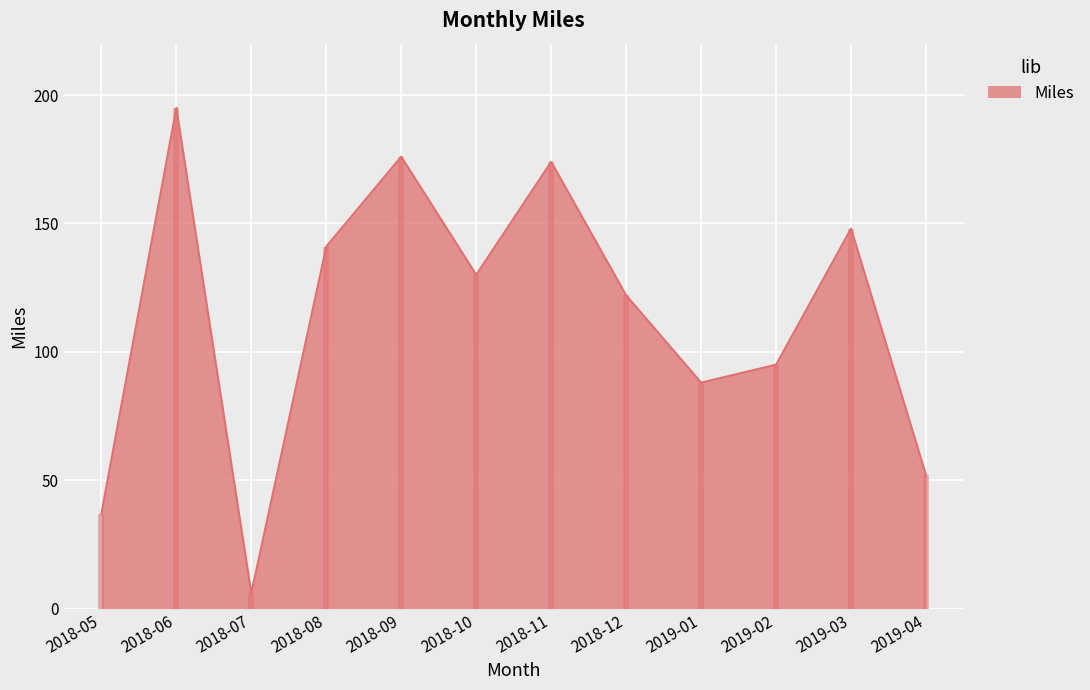

What is the average value?

114